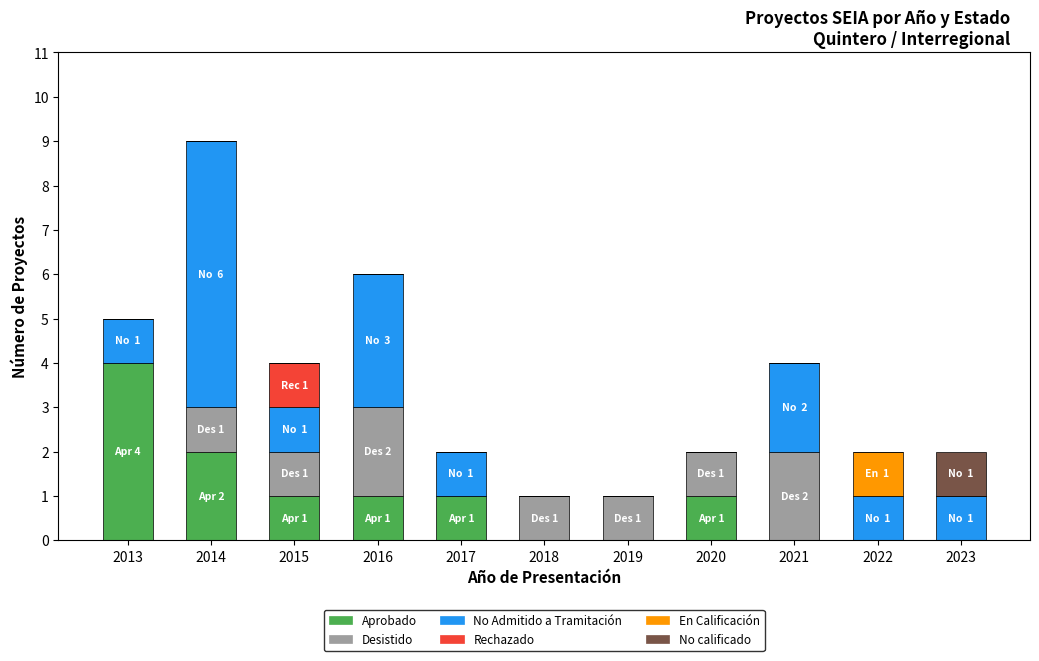

What is the total value across all series at 2017?

2